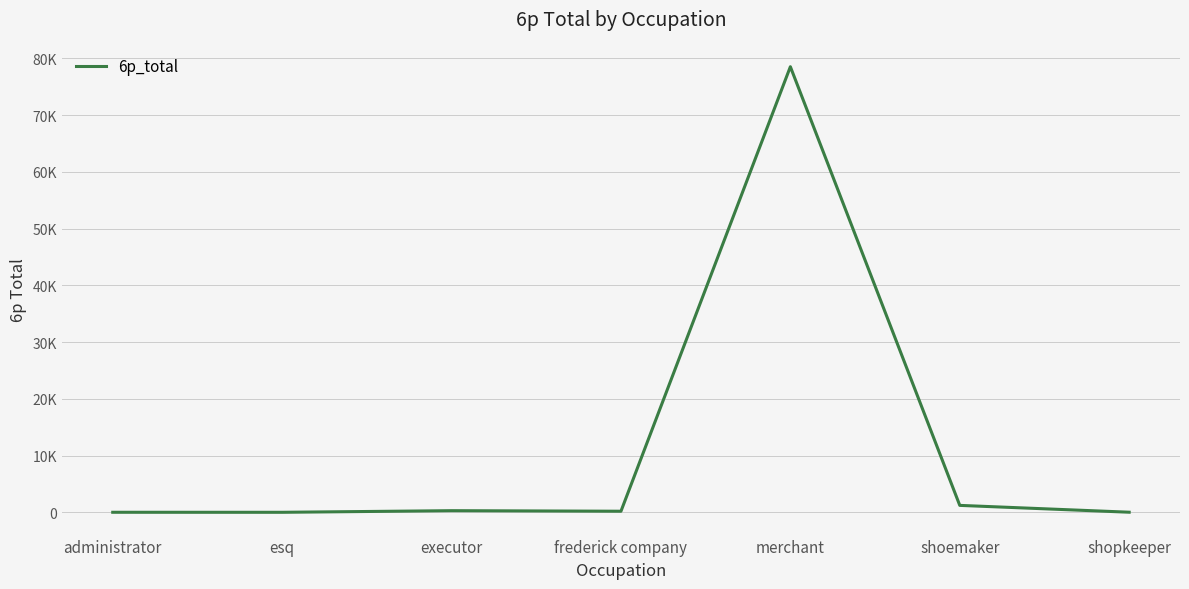

Is it true that the value at shoemaker is 1237.1?

True